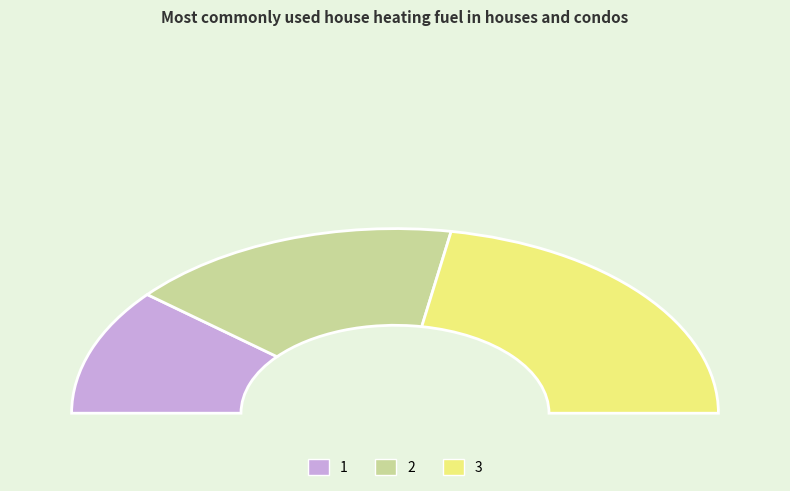

To the nearest percent, what is the difference between the largest and smallest slice percentages?

22%